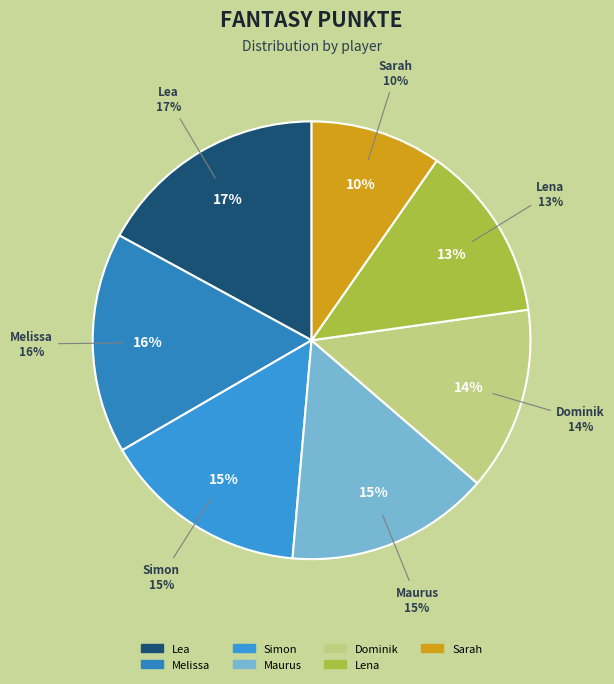

To the nearest percent, what percentage of the pie is Dominik?

14%